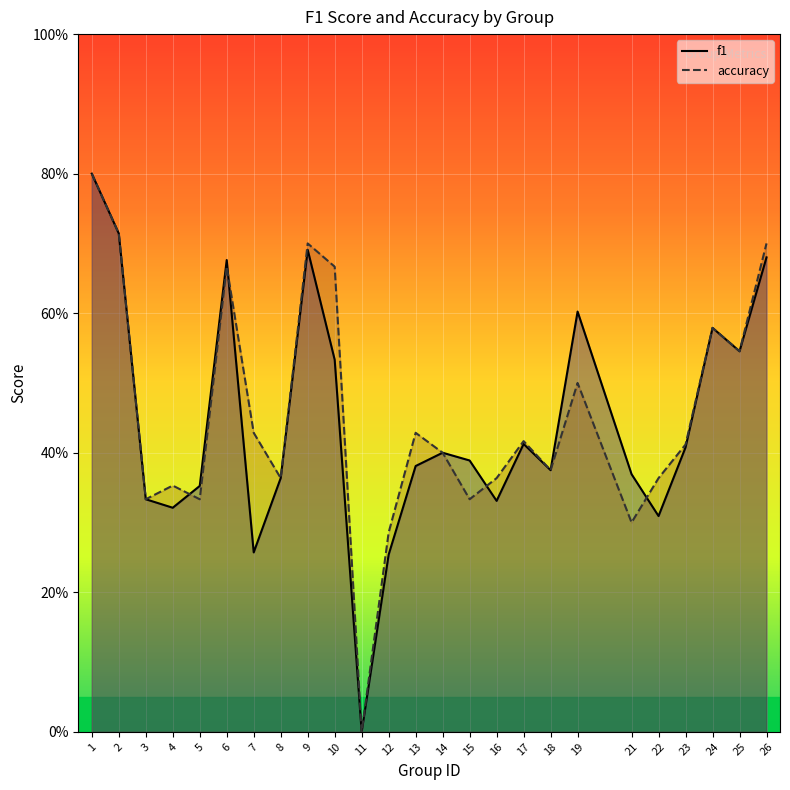

List the series in order of their peak value, highest first.

f1, accuracy